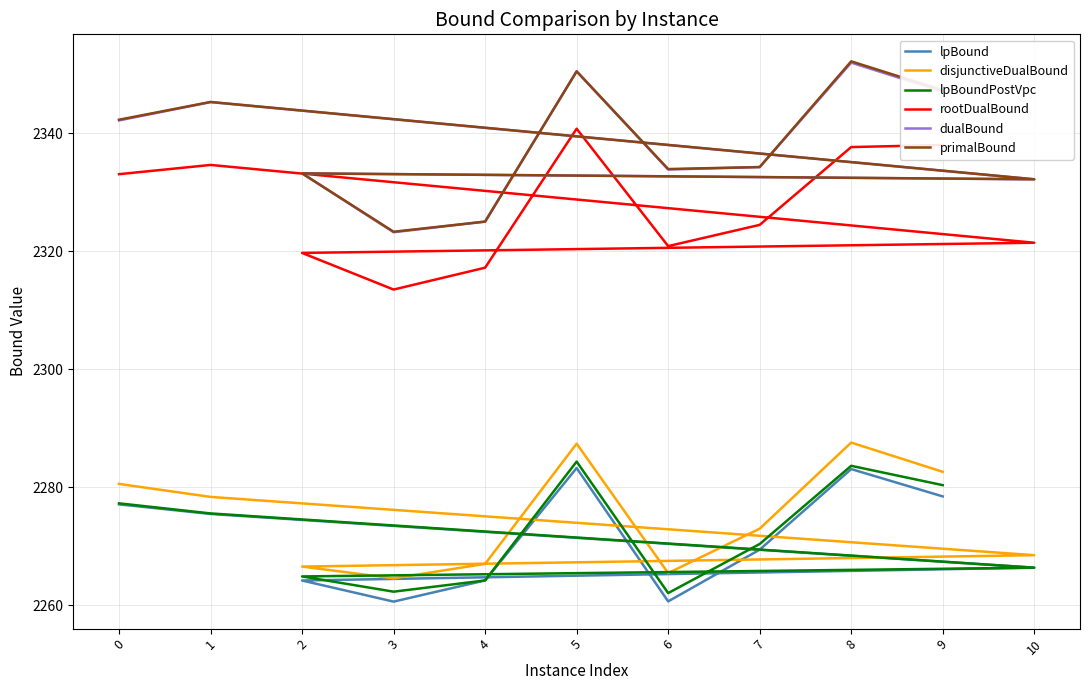

At which category is the sum across all series the highest?

5